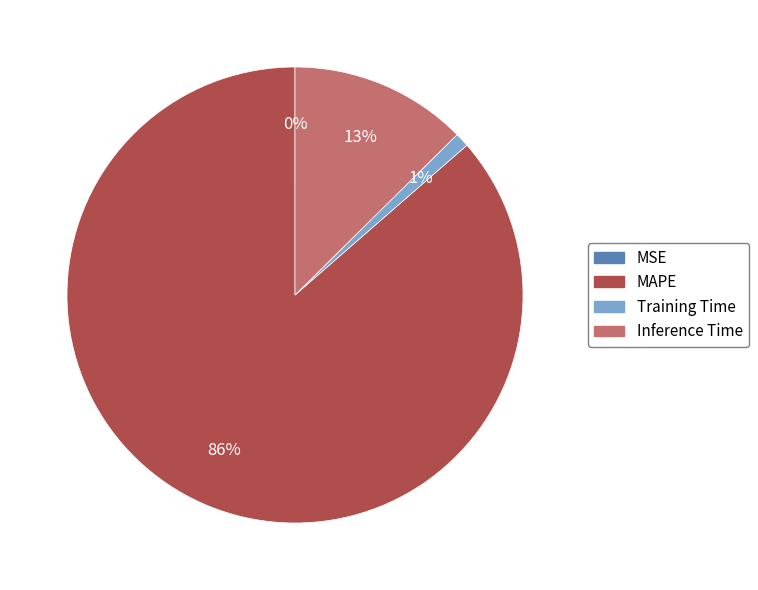

True or false: Inference Time accounts for 1% of the total.

False